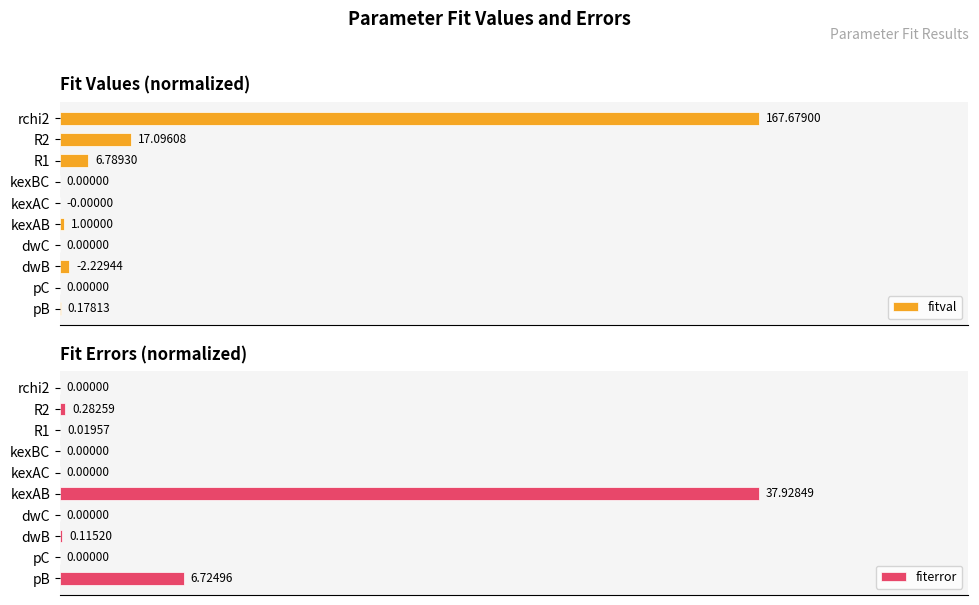

What are all the series names shown in the legend?

fitval, fiterror